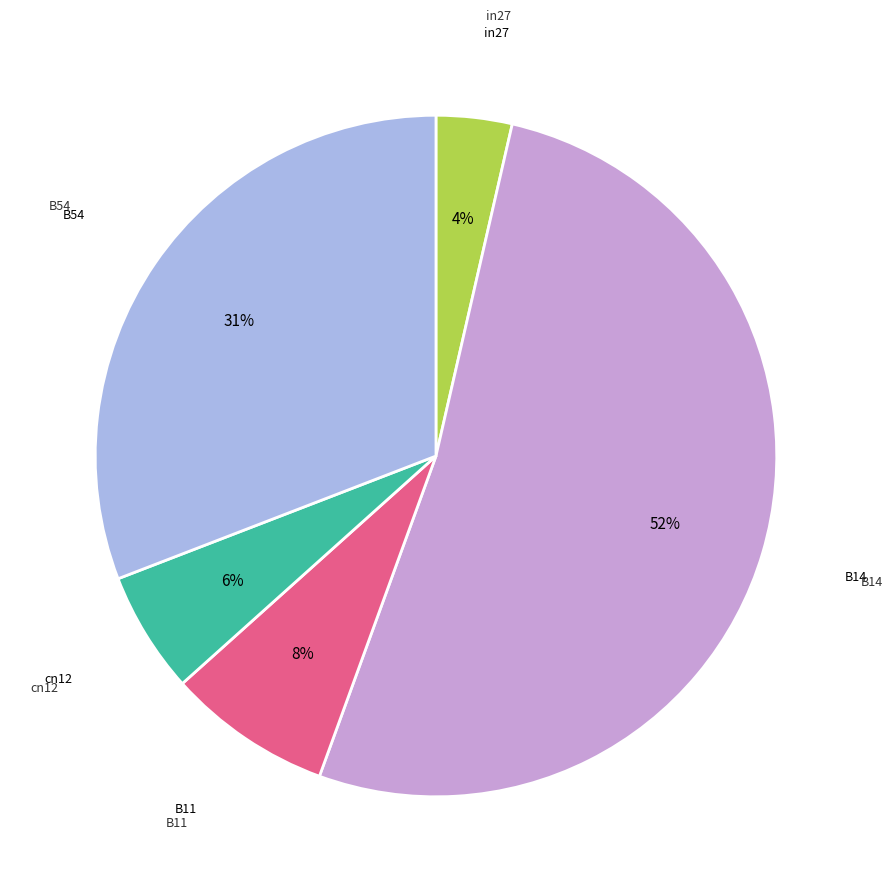

How many segments does this pie chart have?

5